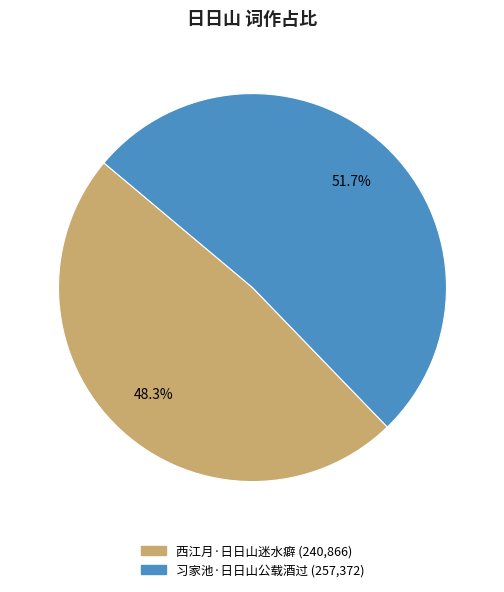

Rank the categories by value from highest to lowest.

习家池·日日山公载酒过, 西江月·日日山迷水癖